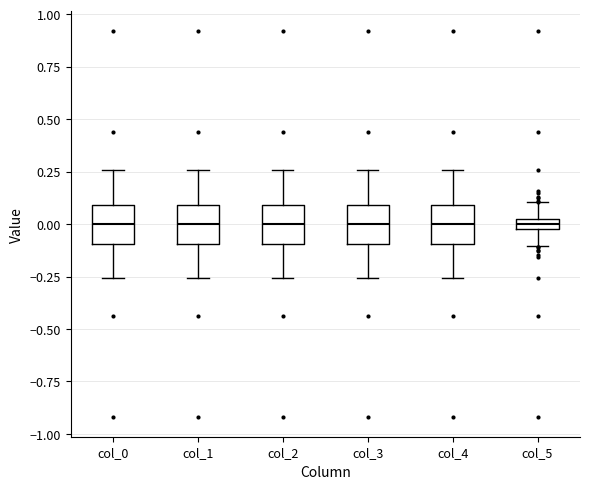

Where does the upper whisker of the box for col_5 end on the y-axis? The values are not printed on the chart, so give them approximately, as read against the axis.

0.10